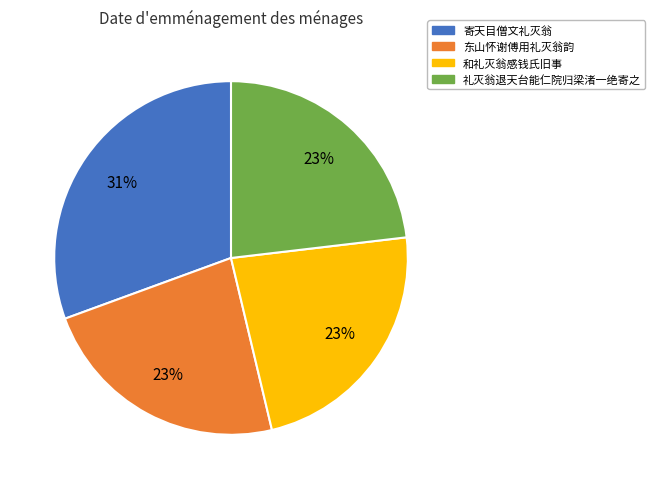

To the nearest percent, what is the average slice percentage?

25%